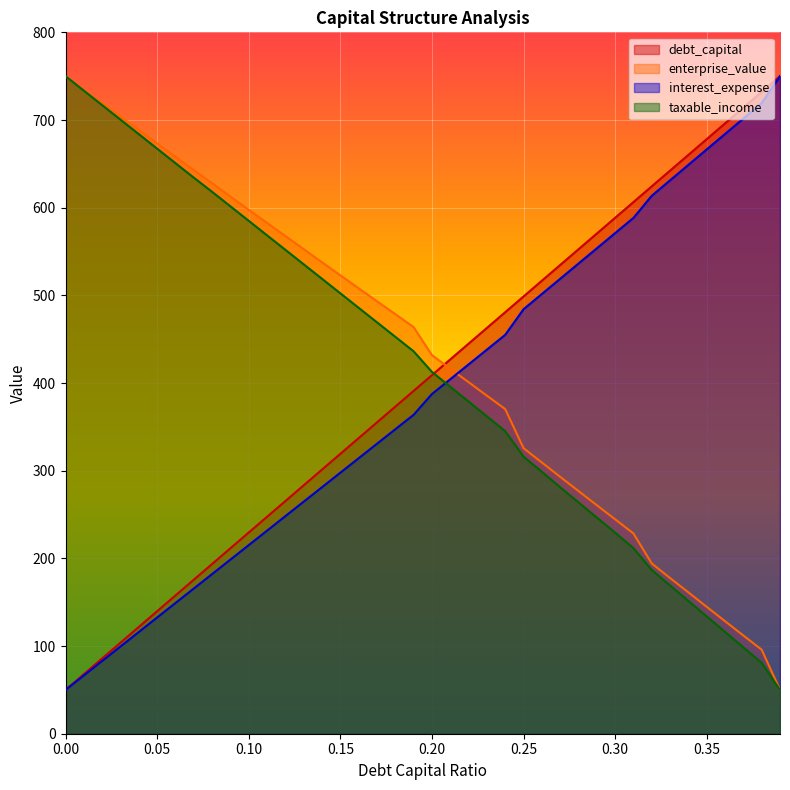

Does the chart display data point markers on the line(s)?

No